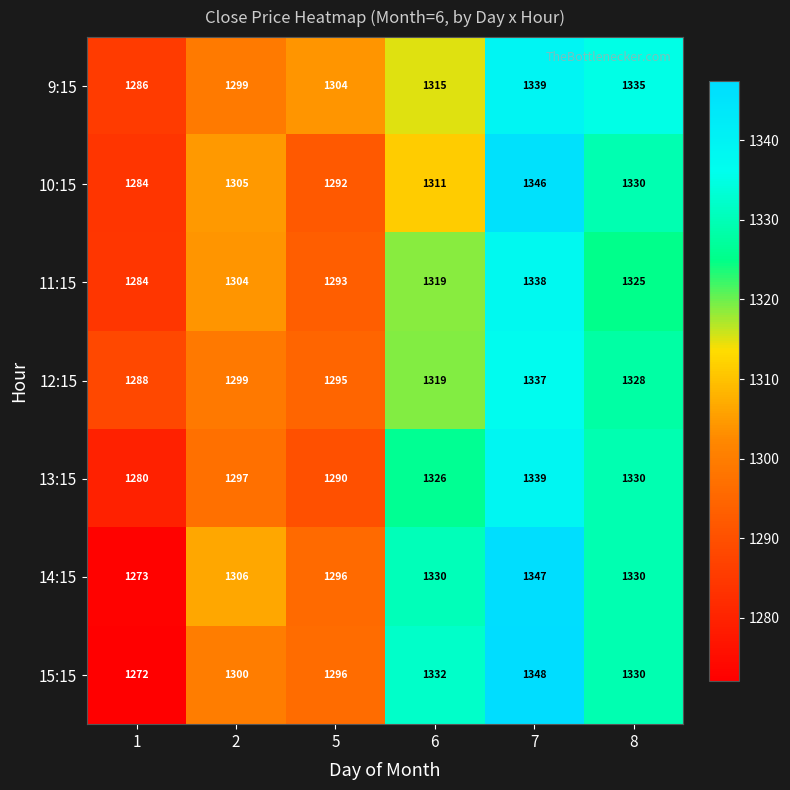

What is the sum of the 15:15 values at 8 and 2?

2630